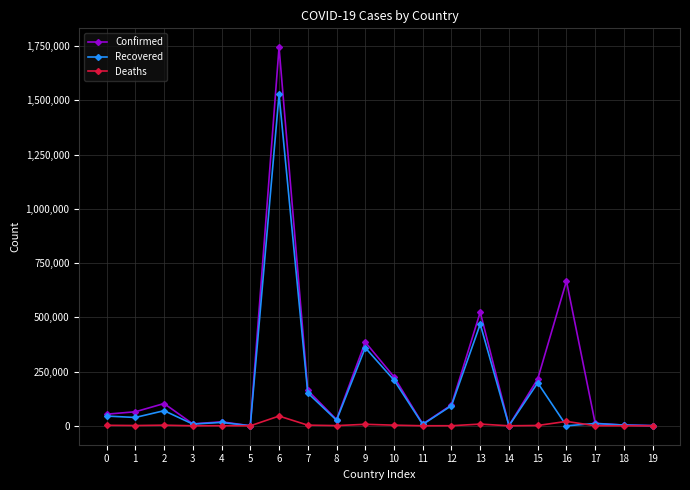

True or false: Deaths has more than 1 interior local peaks.

True